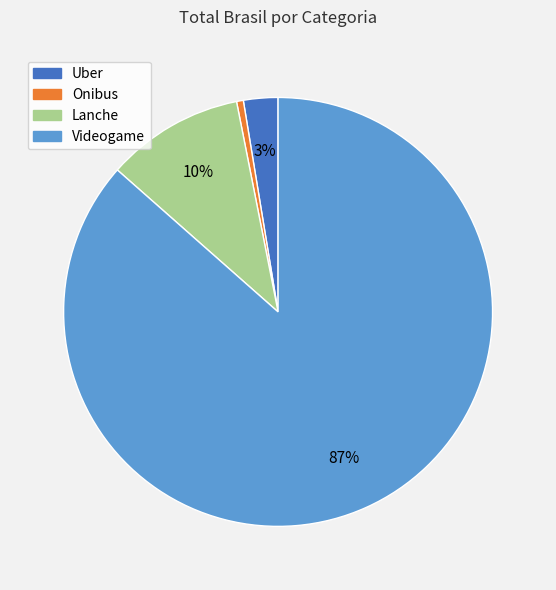

To the nearest percent, what is the average slice percentage?

25%